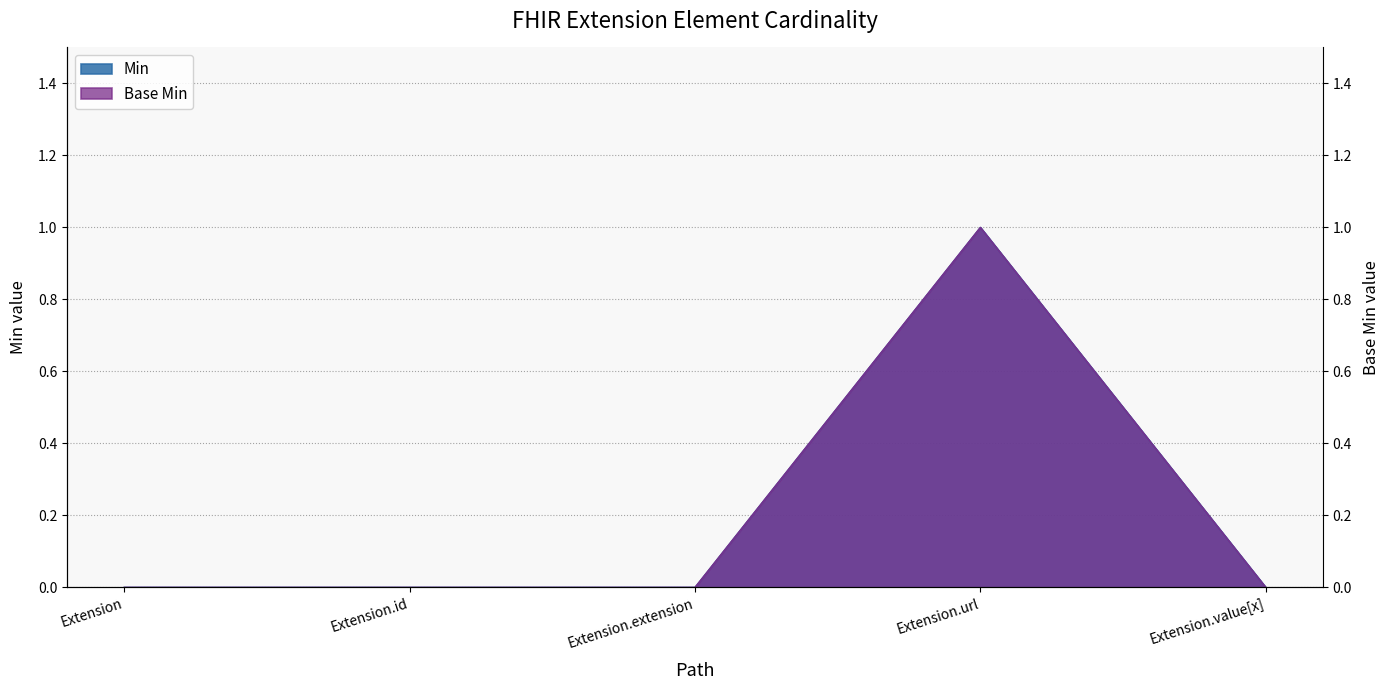

The Base Min series shows 1 at Extension.url. True or false?

True